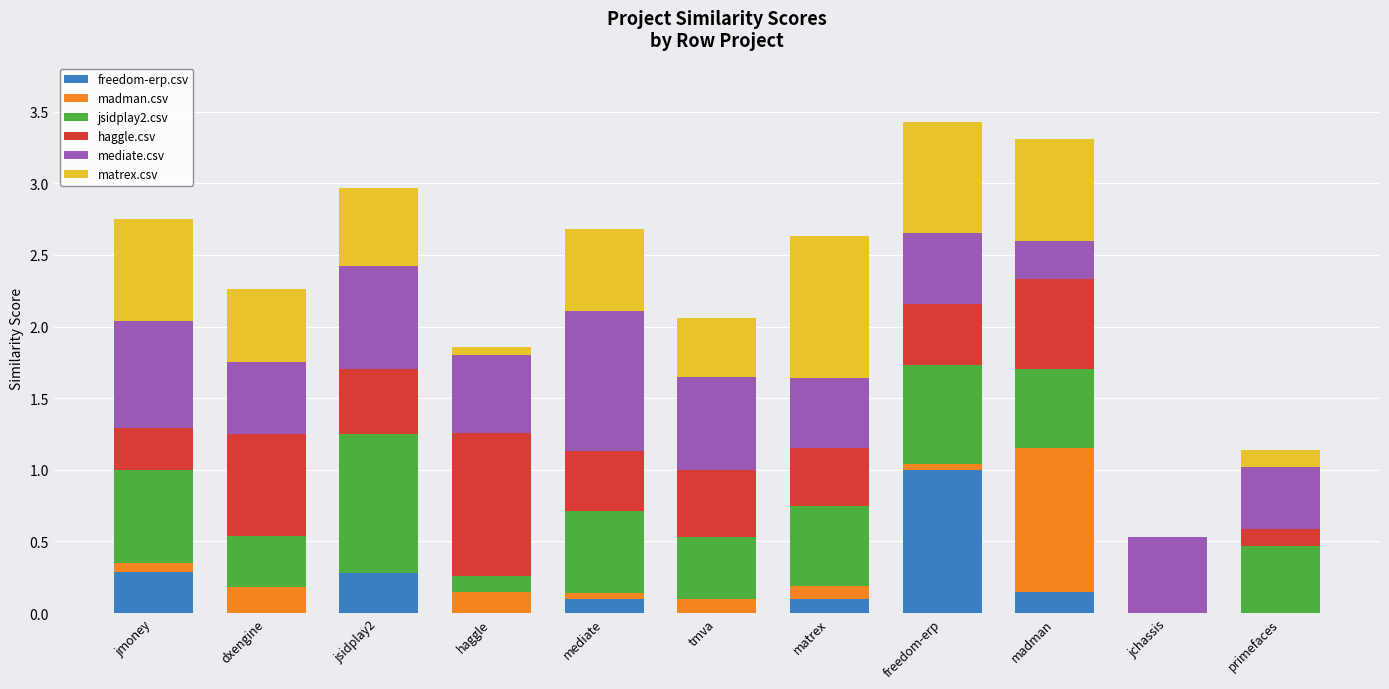

Is it true that freedom-erp.csv equals 0.5 at primefaces?

False